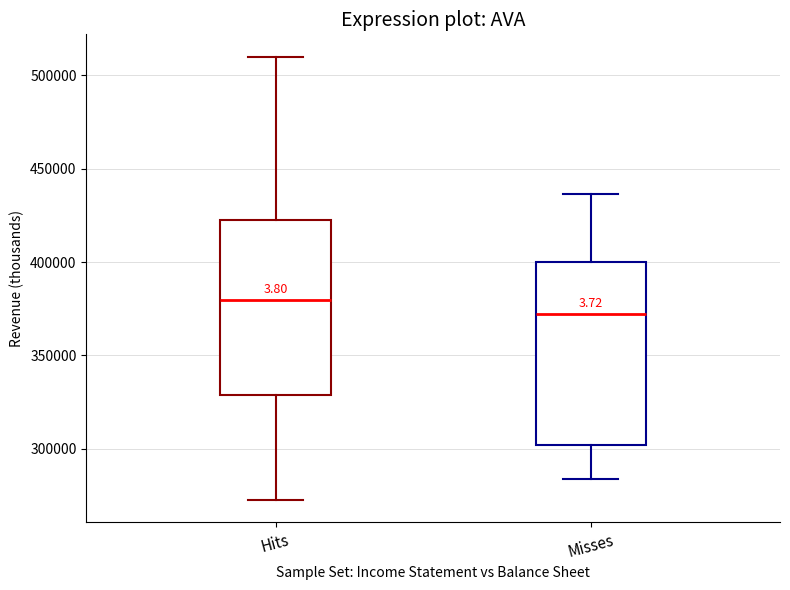

Reading left to right, read every box against the y-axis: the position of its median line, the range the box covers, and the ends of its whiskers. The values are not printed on the chart, so give them approximately, as read against the axis.

Hits: median 380000, box 330000 to 420000, whiskers 275000 to 510000
Misses: median 370000, box 300000 to 400000, whiskers 285000 to 435000